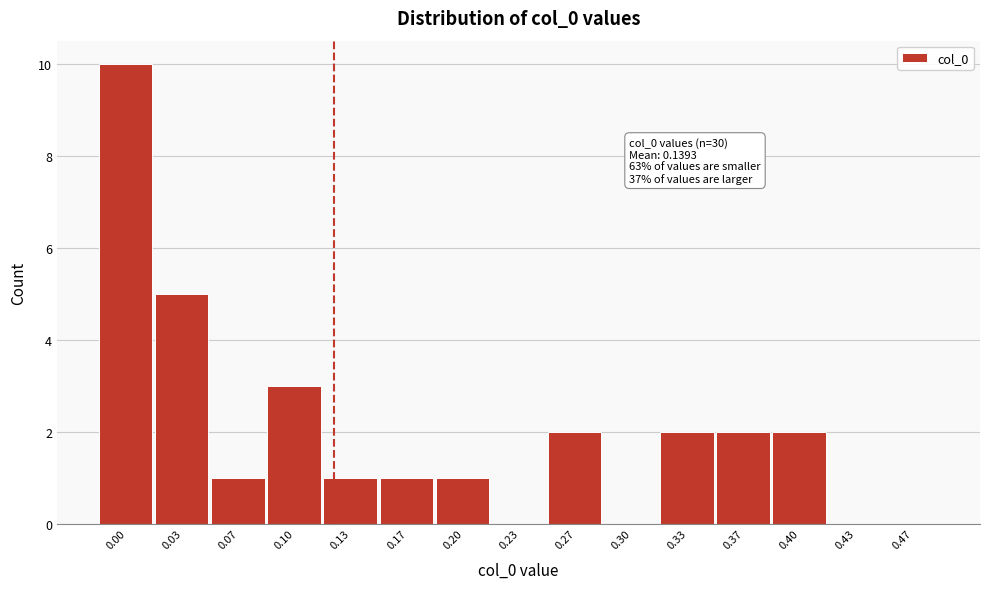

Reading left to right, transcribe all the data shown in this chart.

0.00=10	0.03=5	0.07=1	0.10=3	0.13=1	0.17=1	0.20=1	0.23=0	0.27=2	0.30=0	0.33=2	0.37=2	0.40=2	0.43=0	0.47=0